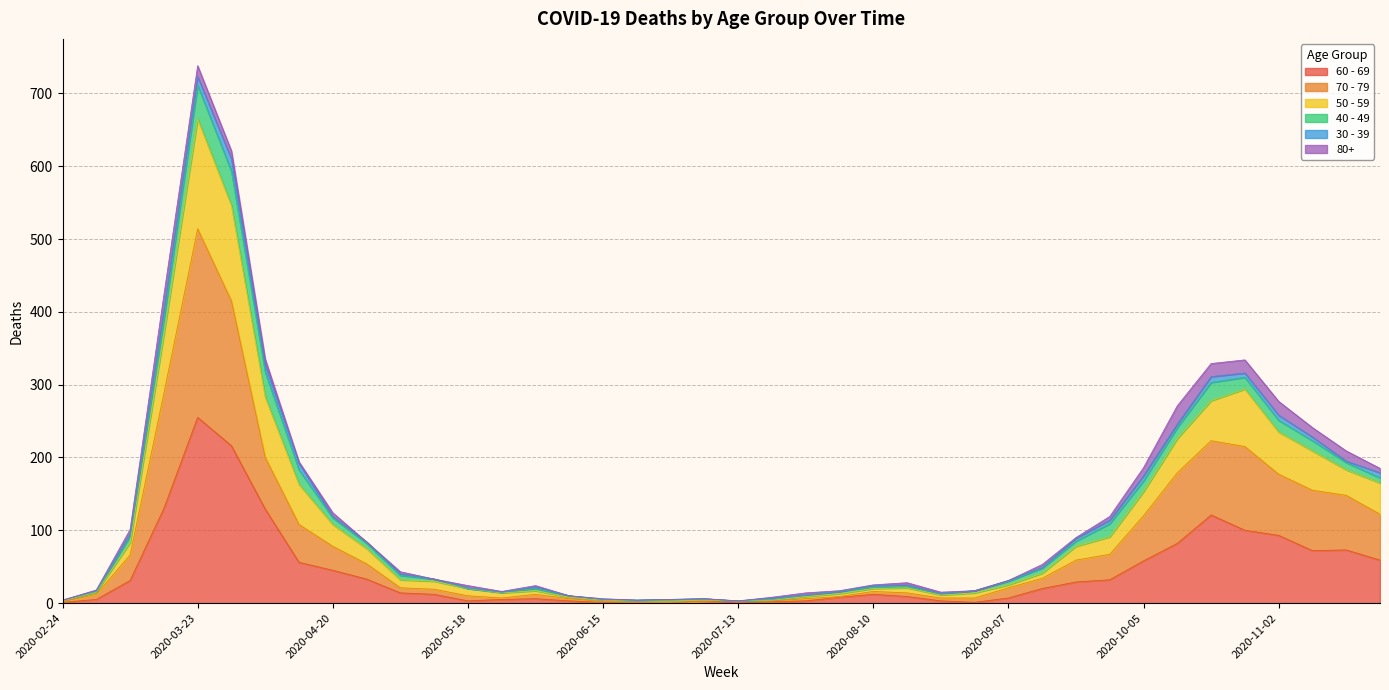

Which series changed the most between 2020-05-18 and 2020-07-06?

50 - 59